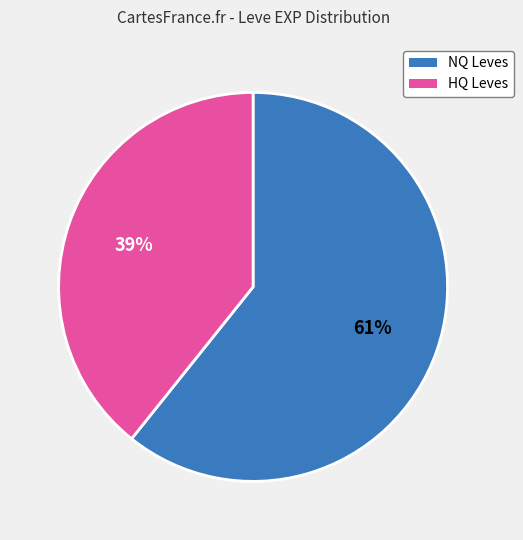

To the nearest percent, what is the average slice percentage?

50%